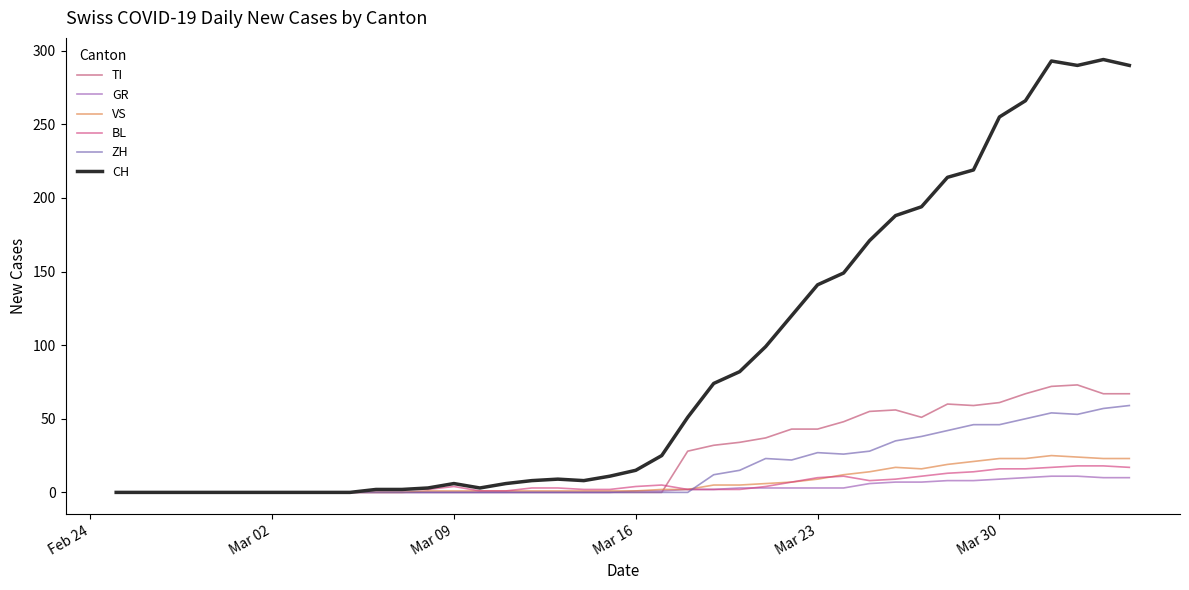

What is the value of the GR point at the 36th from the left?

10